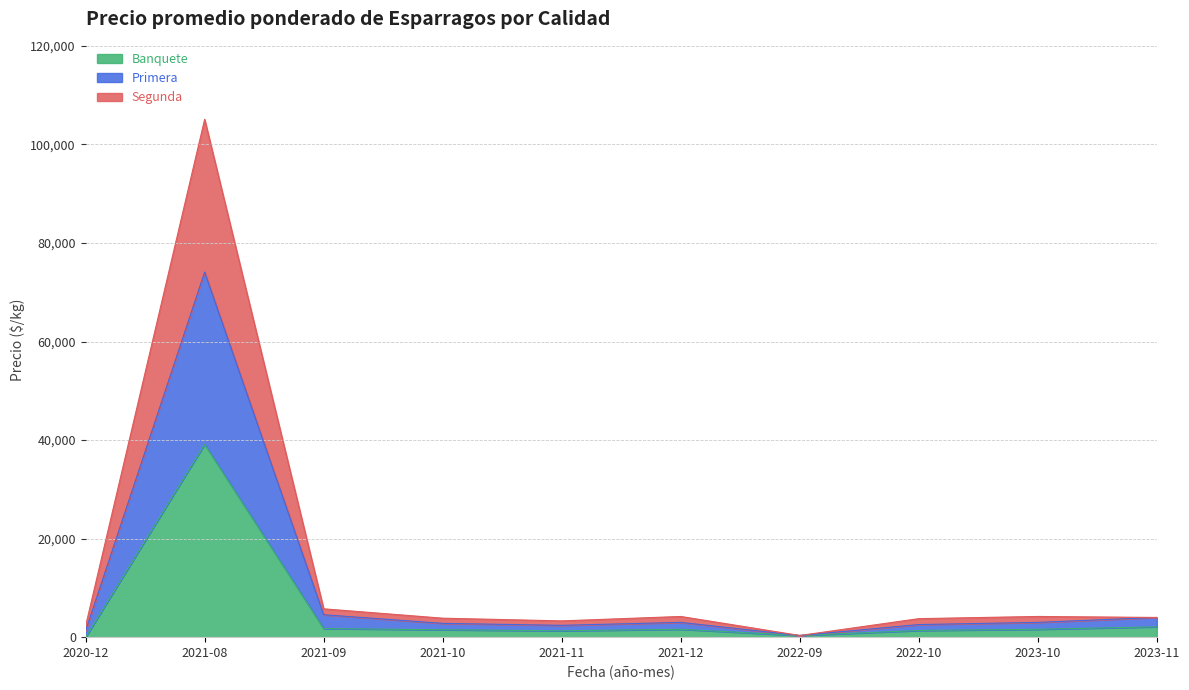

The Primera series shows 3000 at 2023-10. True or false?

True